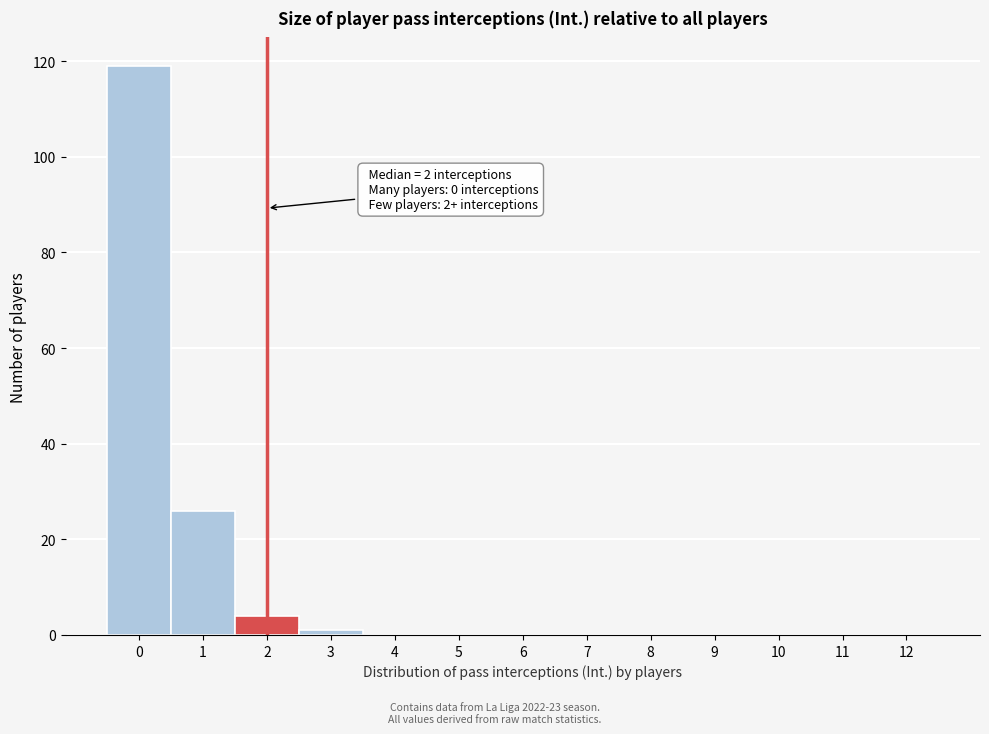

Reading right to left, list all the values displayed in this chart.

12=0	11=0	10=0	9=0	8=0	7=0	6=0	5=0	4=0	3=1	2=4	1=26	0=119